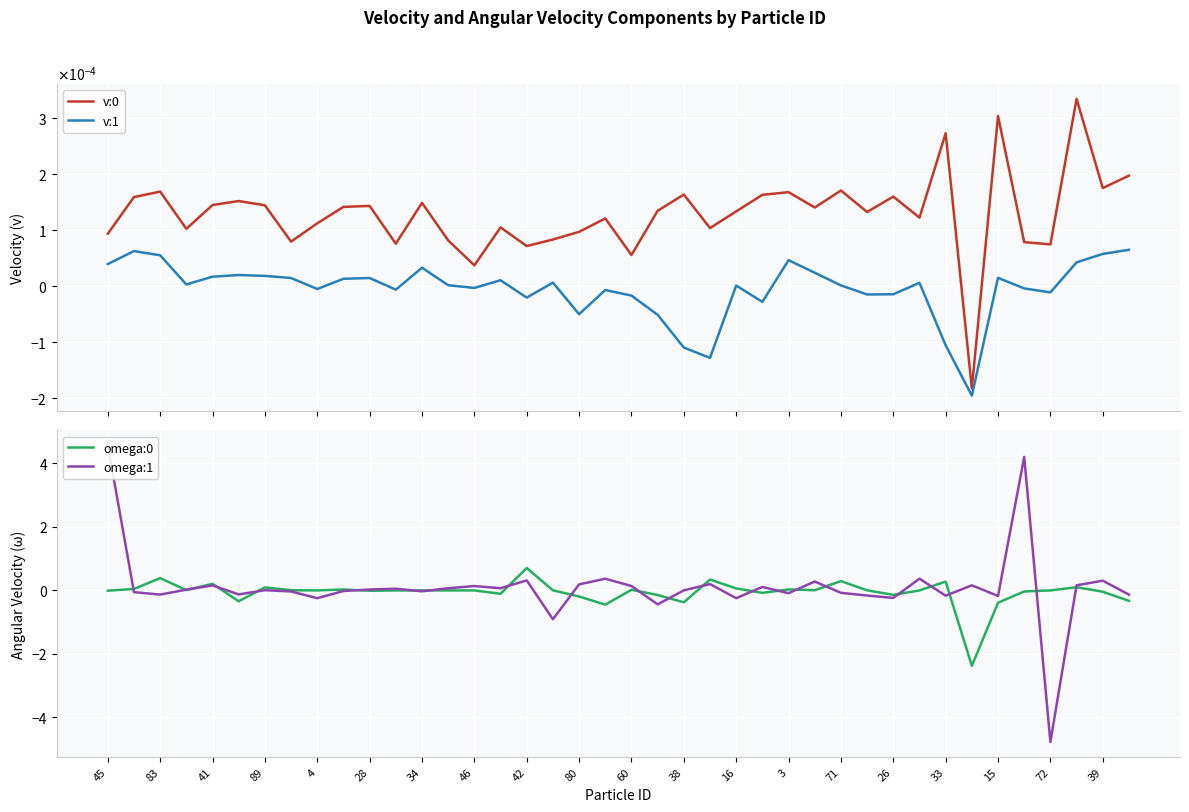

In omega:1, how many points are lower than both neighbors (excluding endpoints)?

13